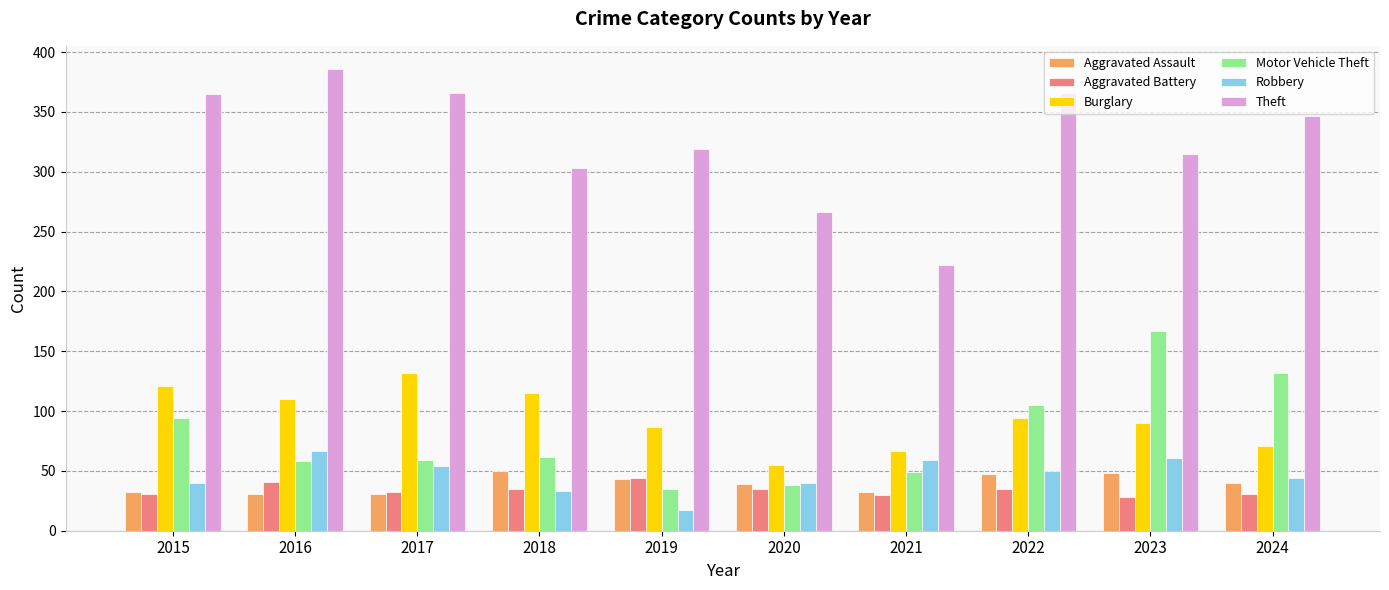

Where is Theft nearest to the value 304?

2018